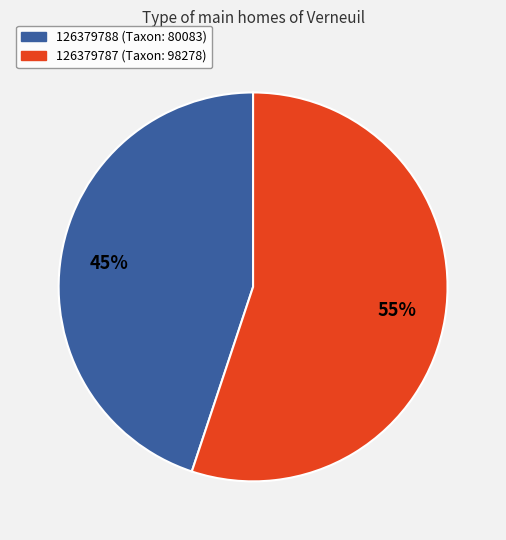

Rank the categories by value from lowest to highest.

126379788, 126379787